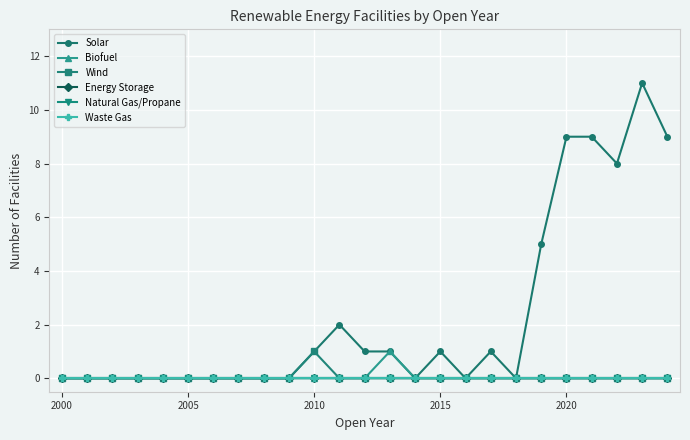

Does the chart have visible grid lines?

Yes